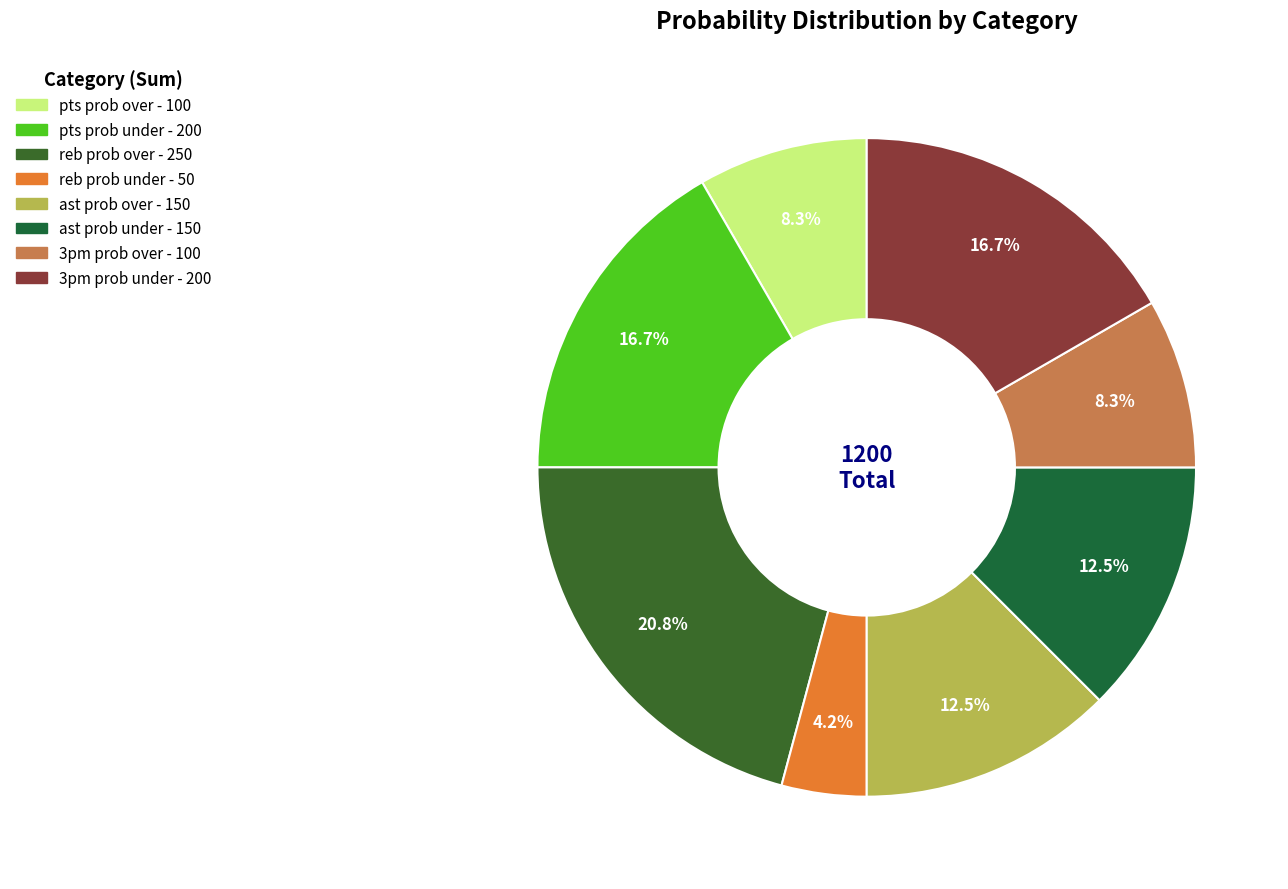

Count the number of slices in the pie.

8